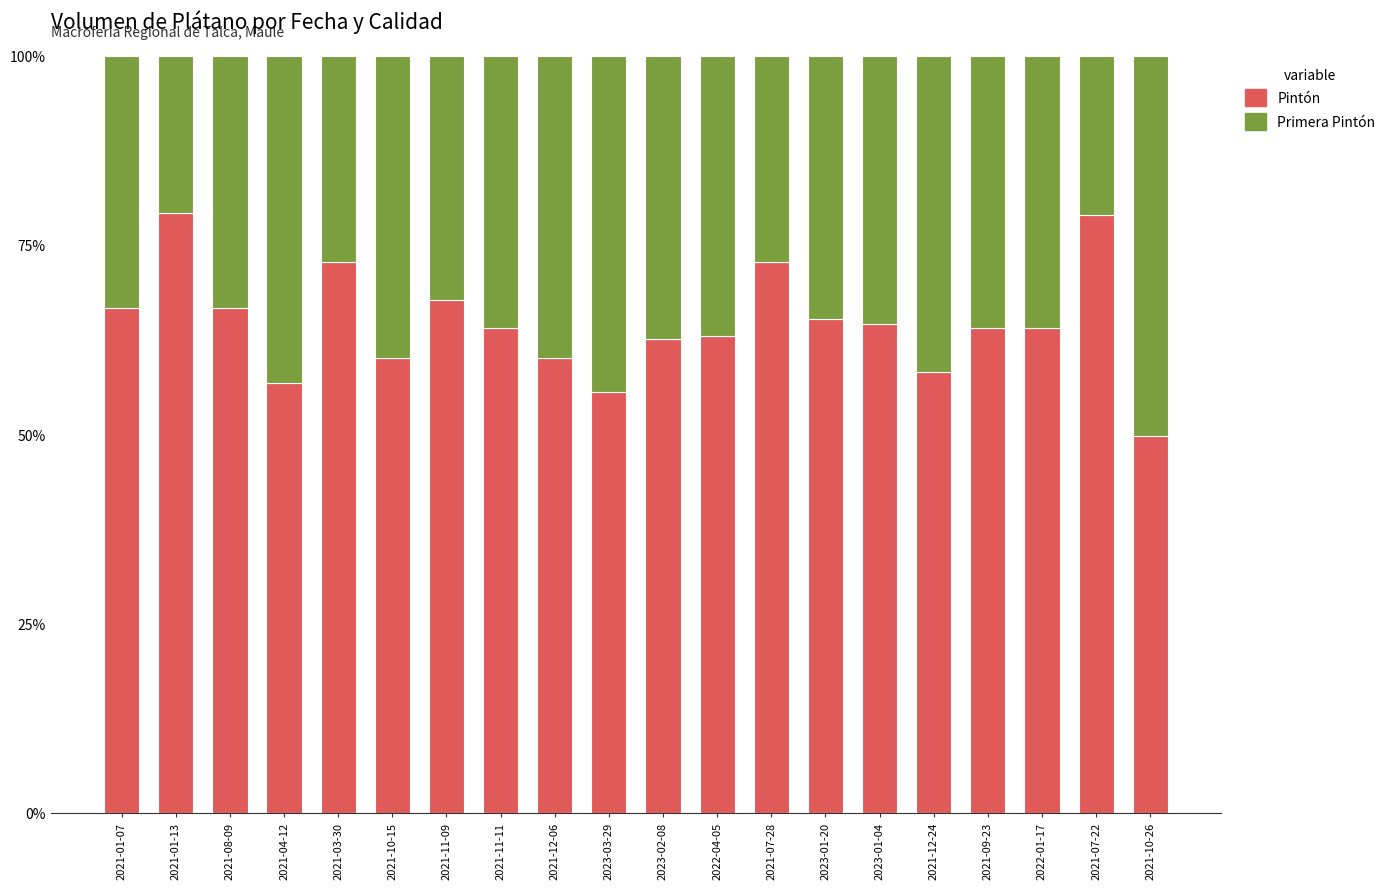

Does the chart contain stacked bars?

Yes